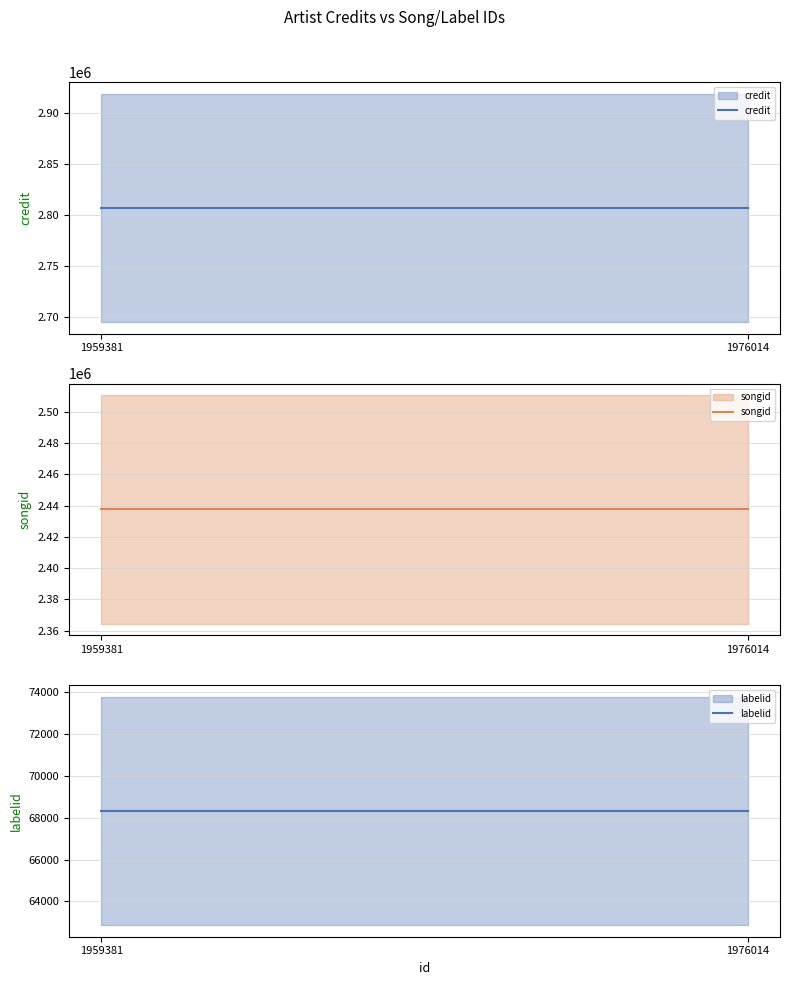

The songid series shows 1620763 at 1976014. True or false?

False